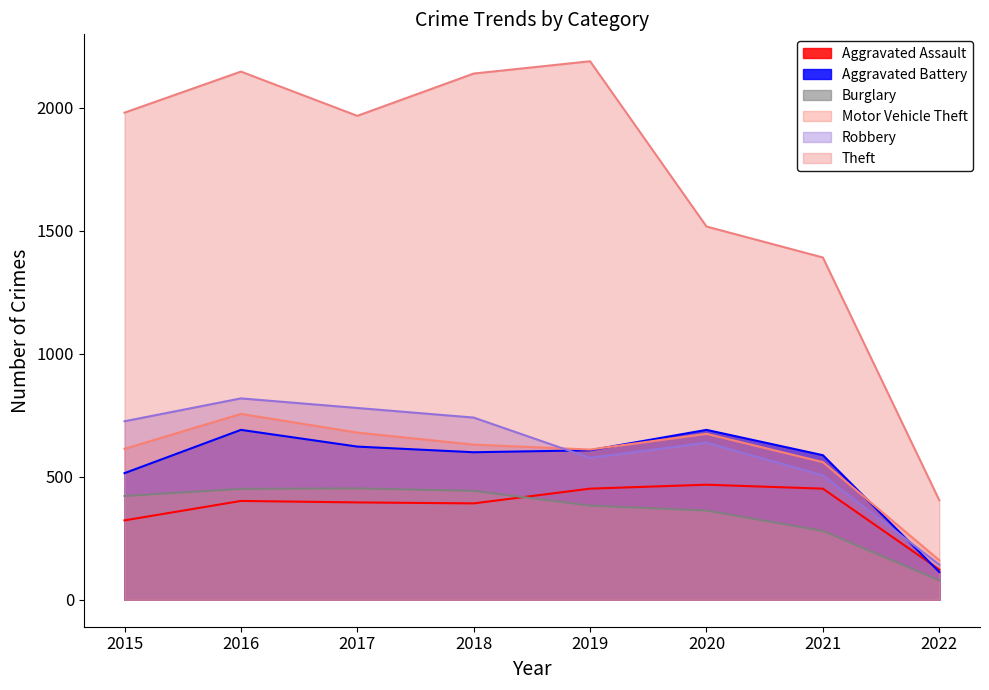

Count the number of categories in the chart.

8